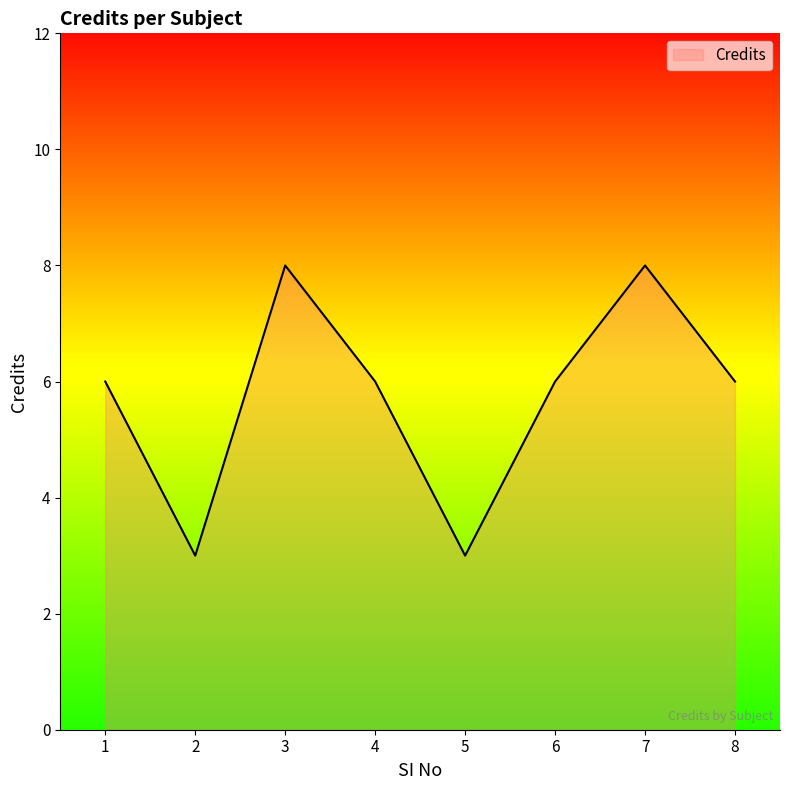

What is the difference between the second highest and minimum values?

5